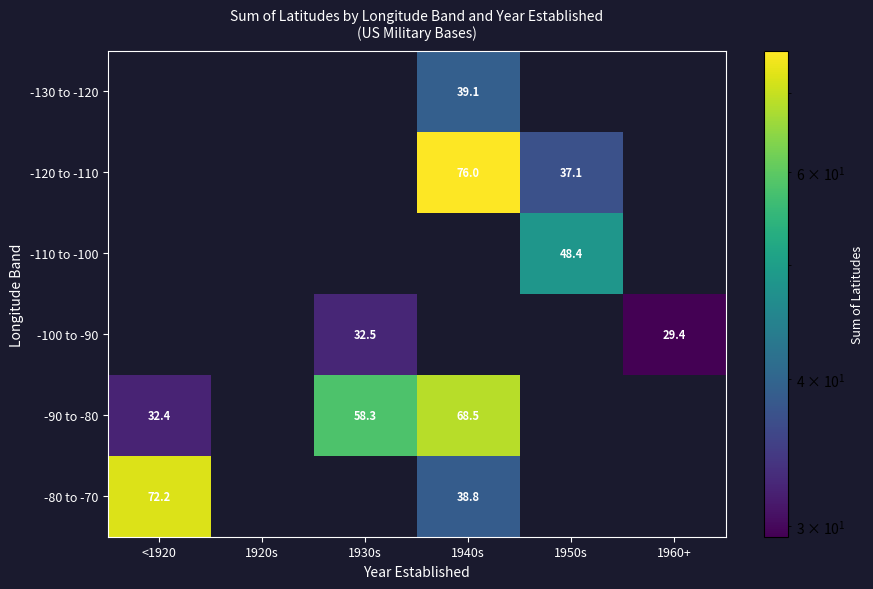

At which label does -110 to -100 reach its minimum?

<1920